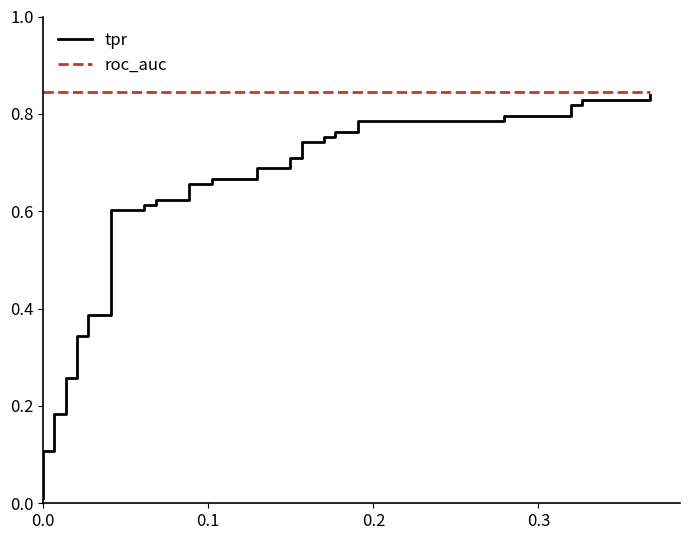

Is it true that tpr equals 1.0 at 13?

False